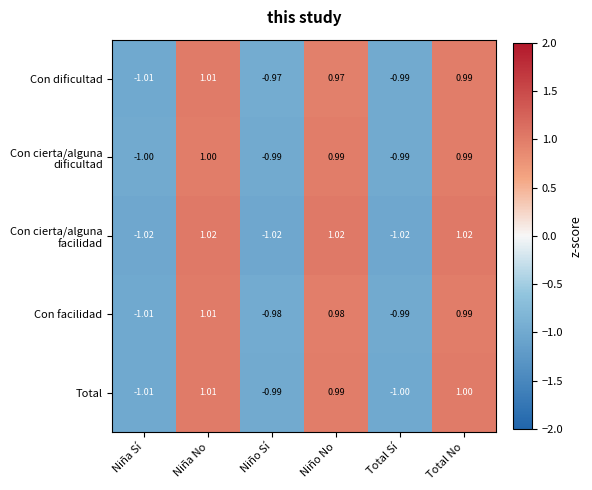

Is the value of Total at Total Sí greater than the value of Con facilidad at Niña No?

No